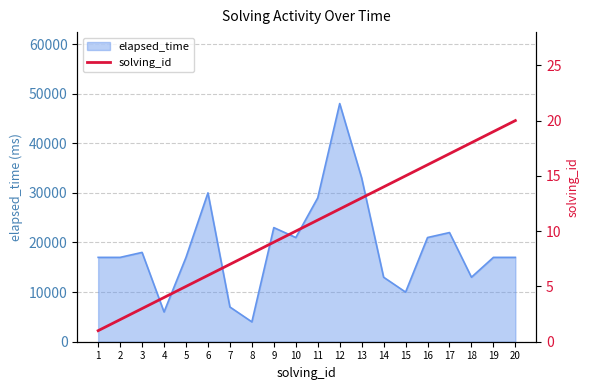

What is the minimum value for elapsed_time?

4000